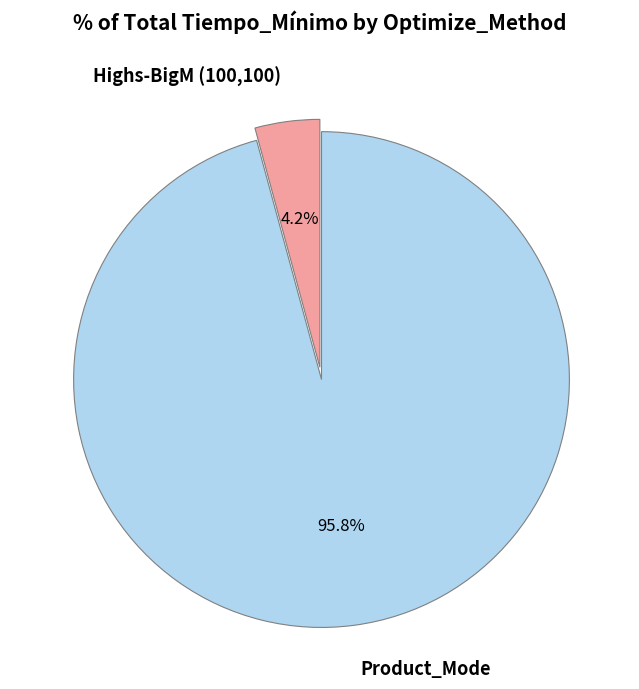

Does any single category account for the majority?

Yes